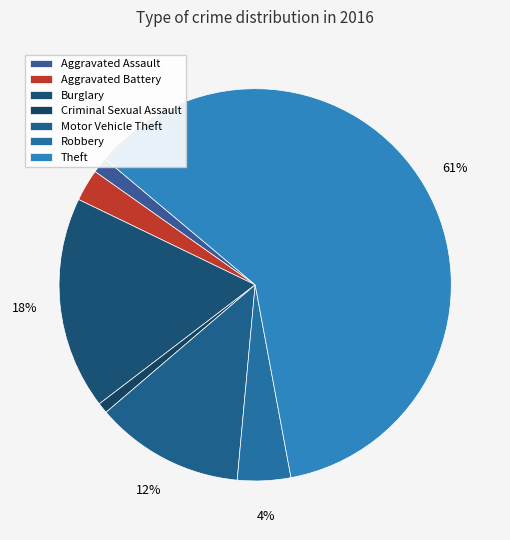

Which category accounts for the majority?

Theft